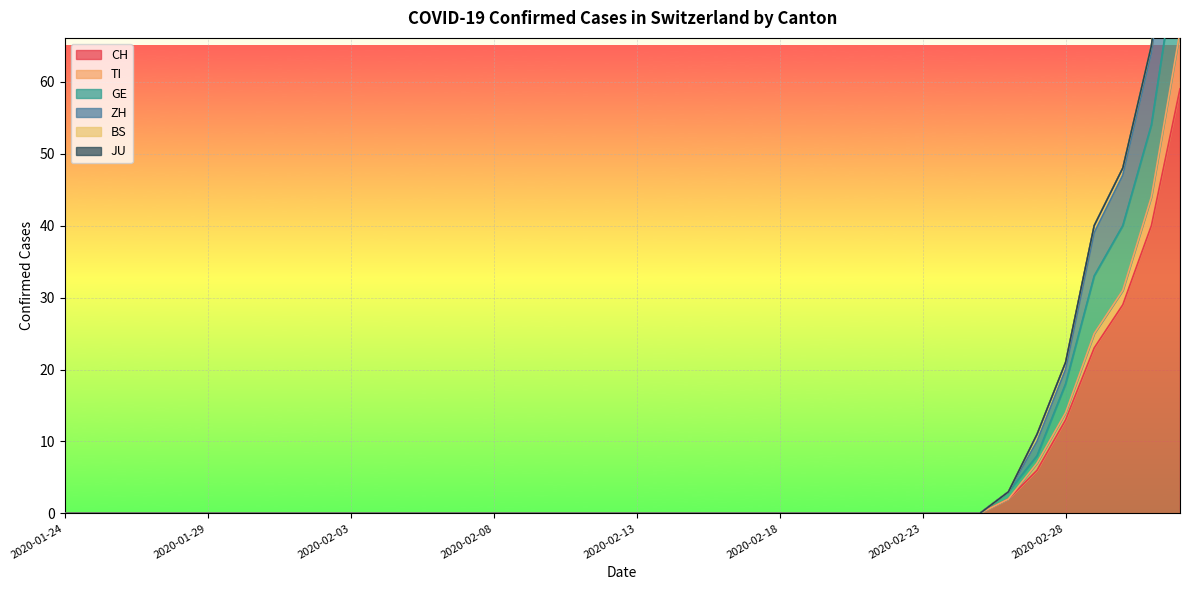

What is the difference between the maximum and minimum values in the GE series?

93